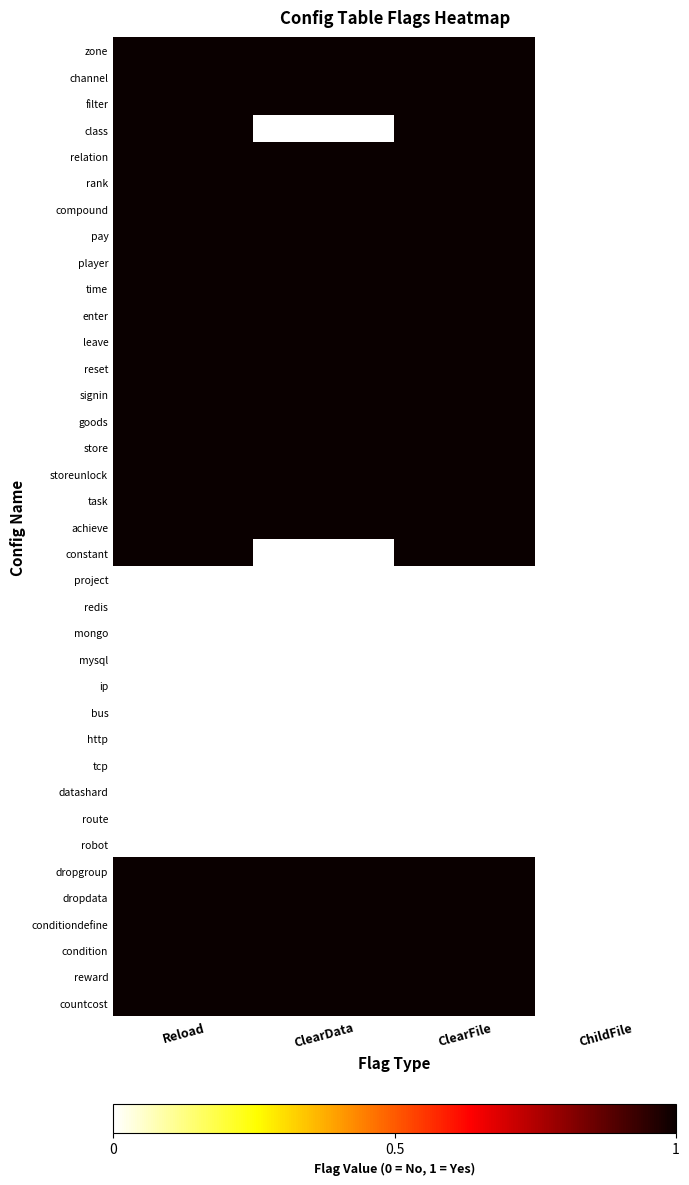

What is the greatest value displayed?

1